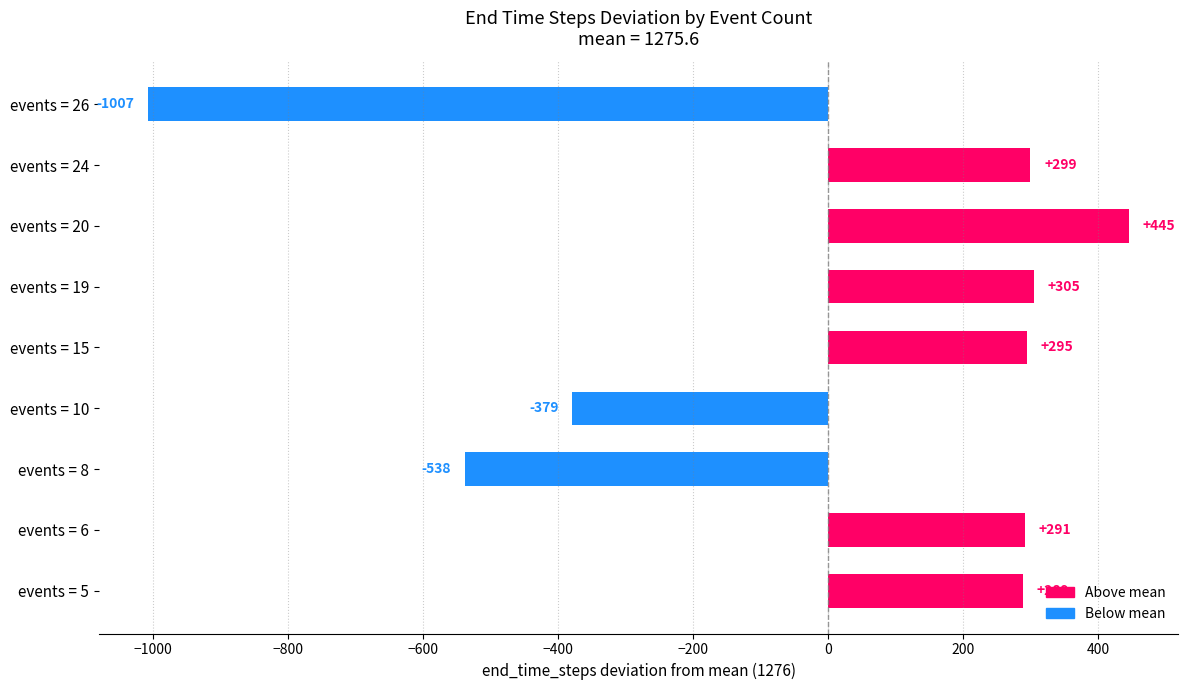

Which has a higher value, events = 8 or events = 19?

events = 19